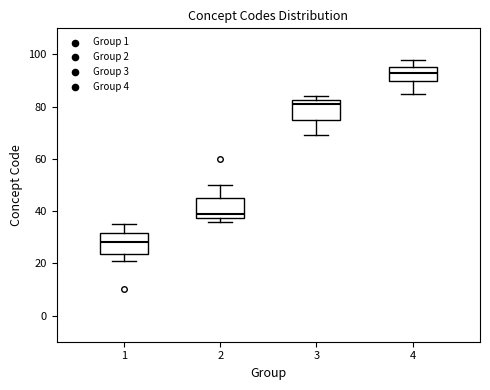

Reading left to right, transcribe this box plot: for each box, give where its median line is, the range the box spans, and where its two whiskers end, as read against the y-axis. The values are not printed on the chart, so give them approximately, as read against the axis.

1: median 28, box 24 to 32, whiskers 22 to 36
2: median 40, box 38 to 46, whiskers 36 to 50
3: median 82 (just below the box's upper edge), box 76 to 82, whiskers 70 to 84
4: median 94, box 90 to 96, whiskers 86 to 98